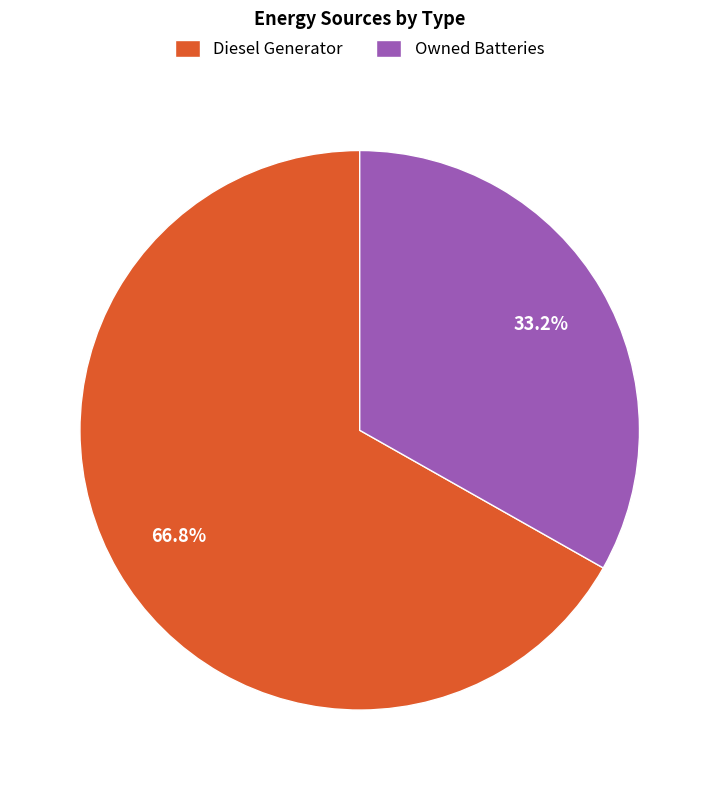

What is the smallest slice in the pie chart?

Owned Batteries